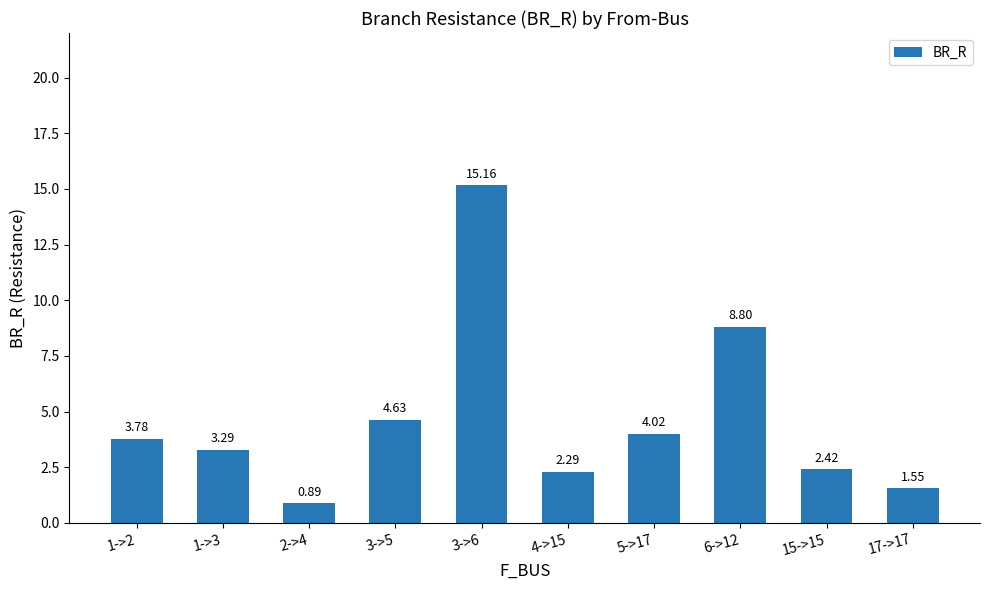

What is the change in value from 5->17 to 15->15?

-1.6